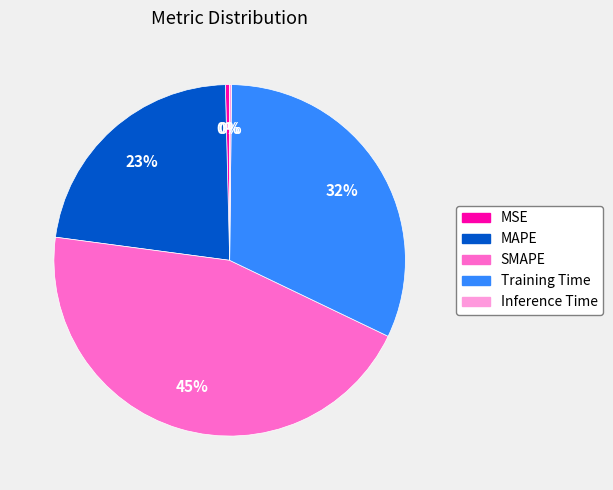

To the nearest percent, what is the combined percentage of MSE and Training Time?

32%